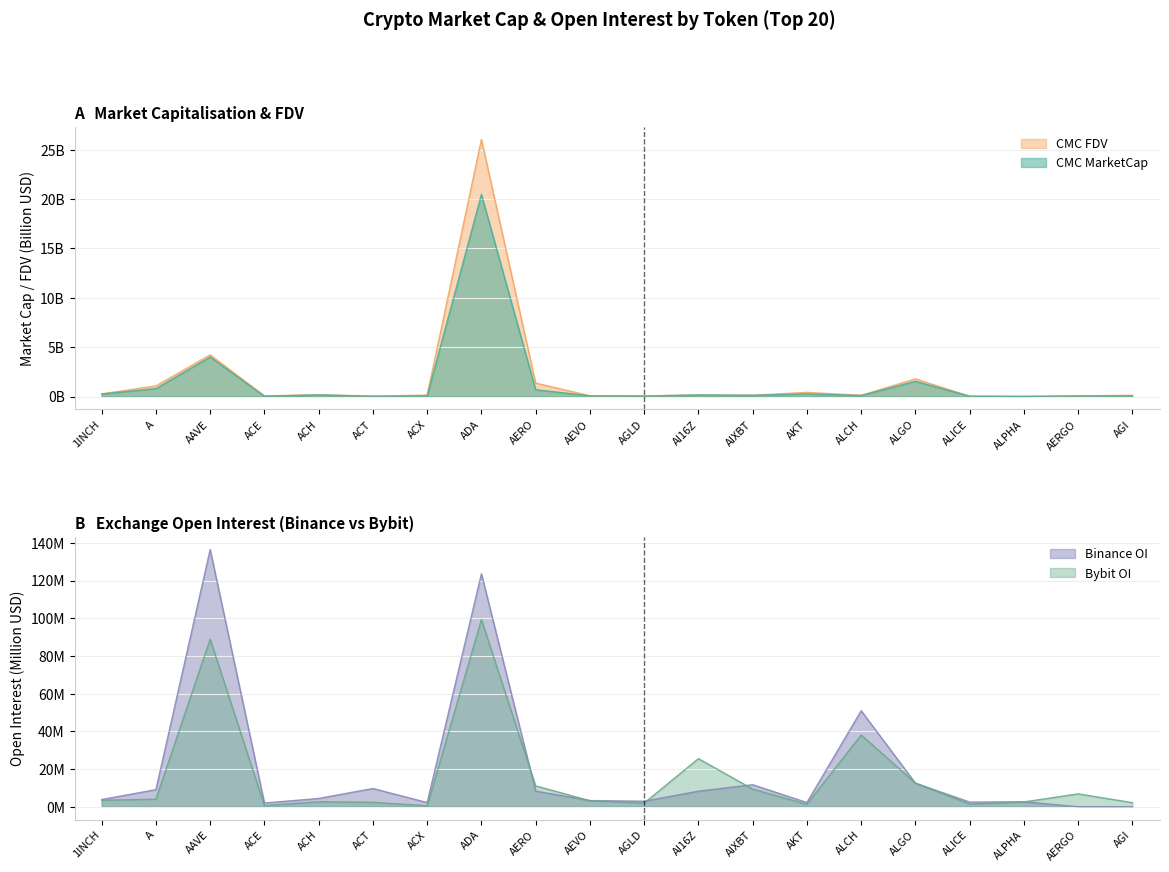

What is the spread (max minus min) of values at AERO?

10.3